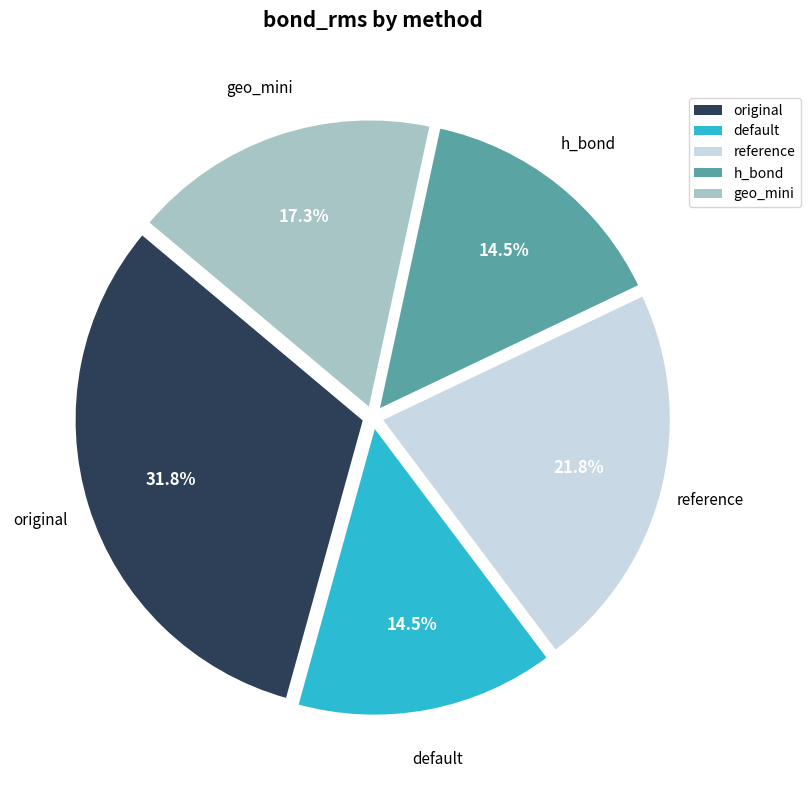

What percentage is NOT represented by h_bond?

85.5%